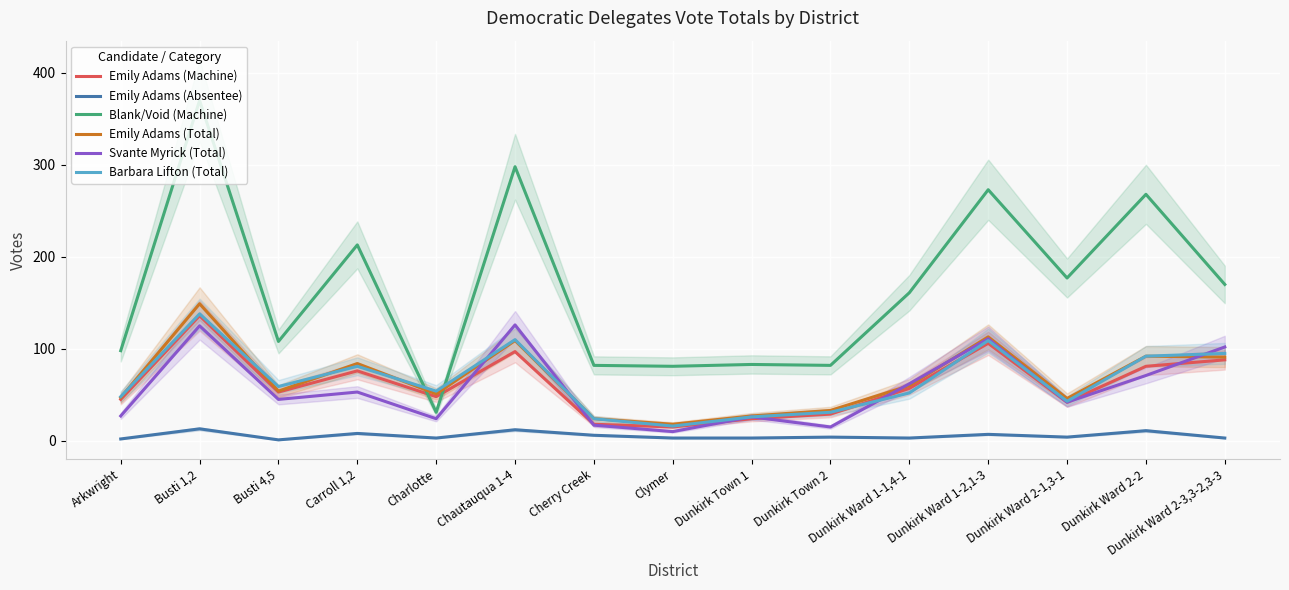

Which series has the largest total across all categories?

Blank/Void (Machine)